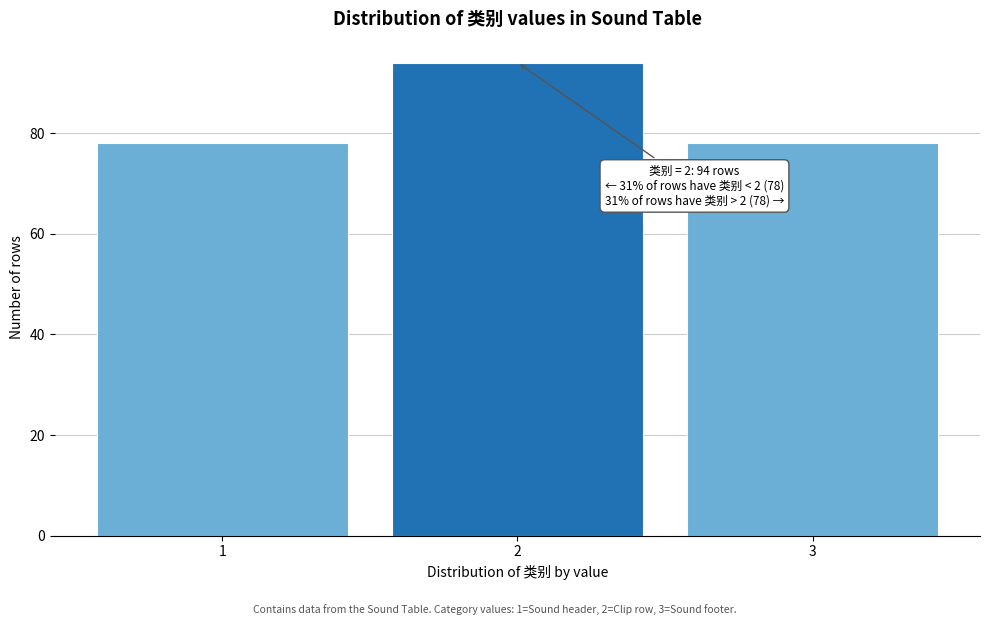

Reading left to right, extract all data points from this chart.

1=78	2=94	3=78